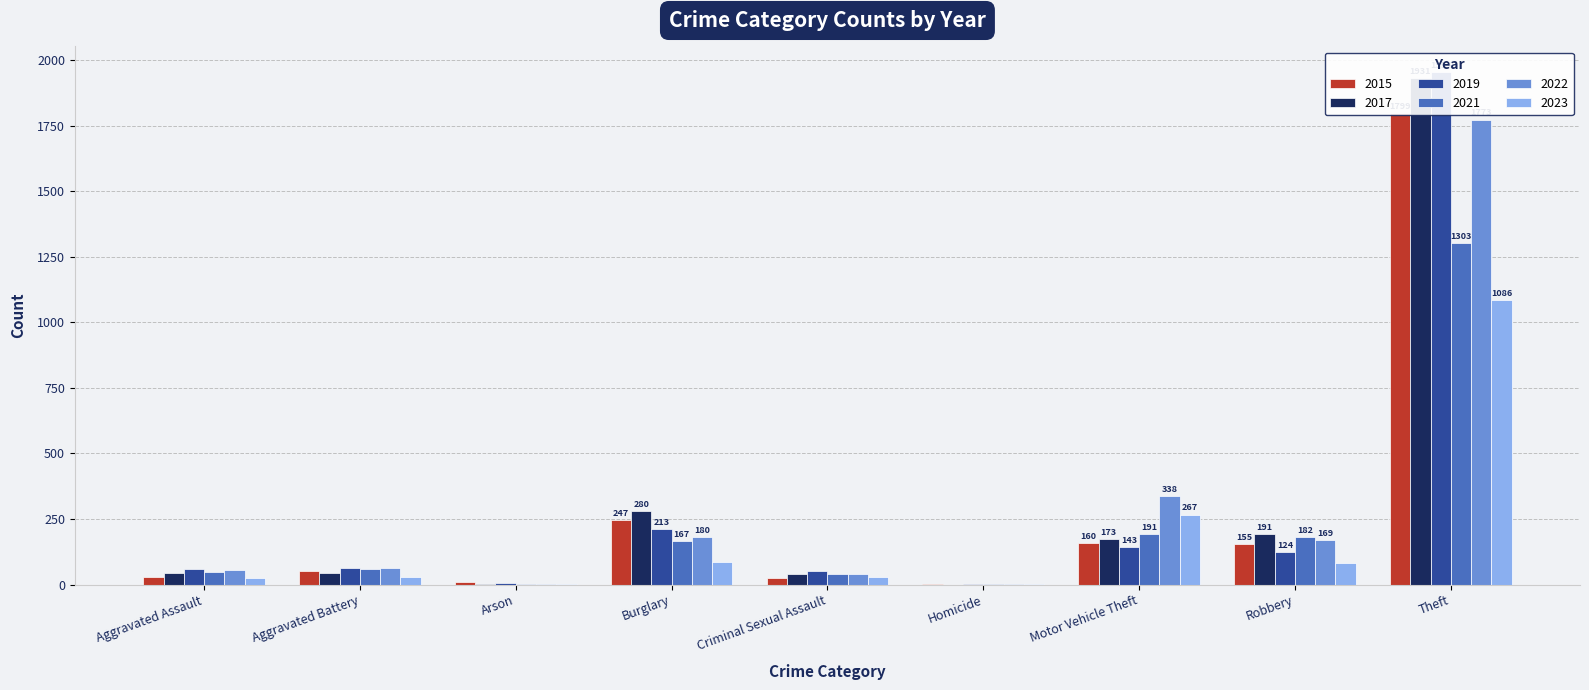

What is the label of the 9th bar from the right?

Aggravated Assault